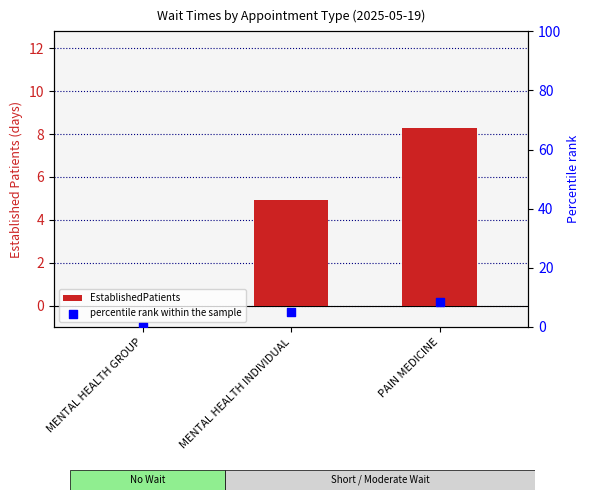

Between MENTAL HEALTH GROUP and MENTAL HEALTH INDIVIDUAL, which is larger?

MENTAL HEALTH INDIVIDUAL